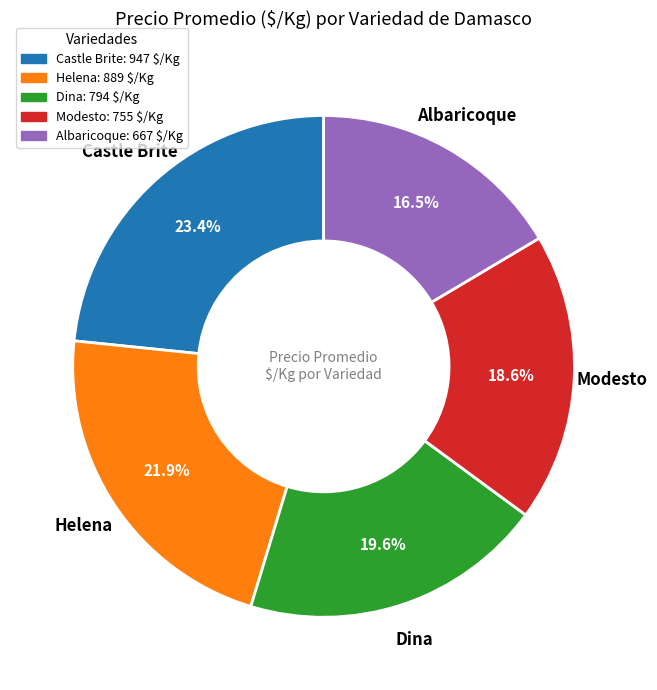

How many slices are in this pie chart?

5